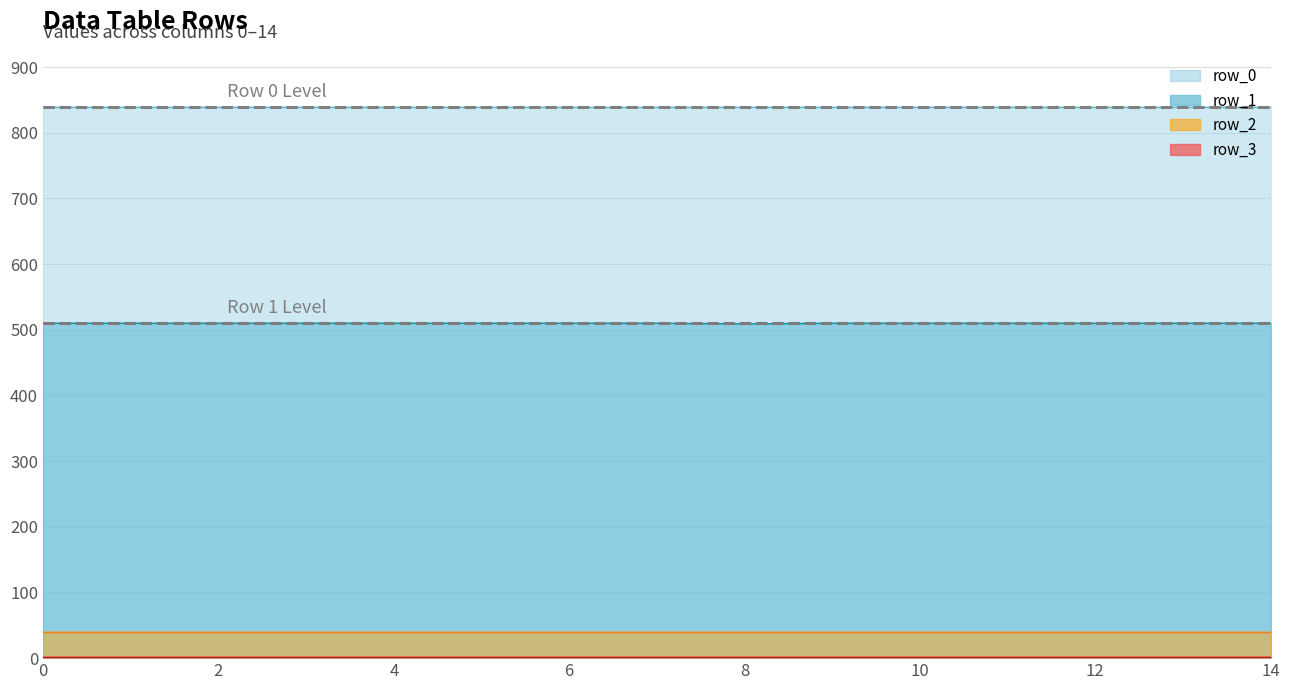

What is the average value of the row_1 threshold series?

510